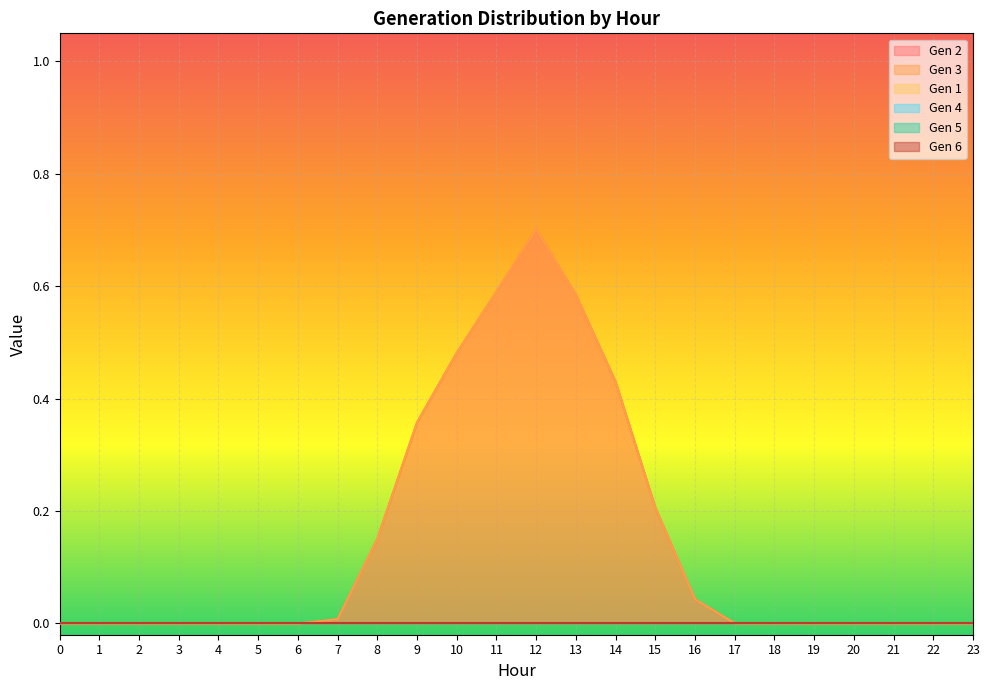

What are all the series names shown in the legend?

Gen 2, Gen 3, Gen 1, Gen 4, Gen 5, Gen 6